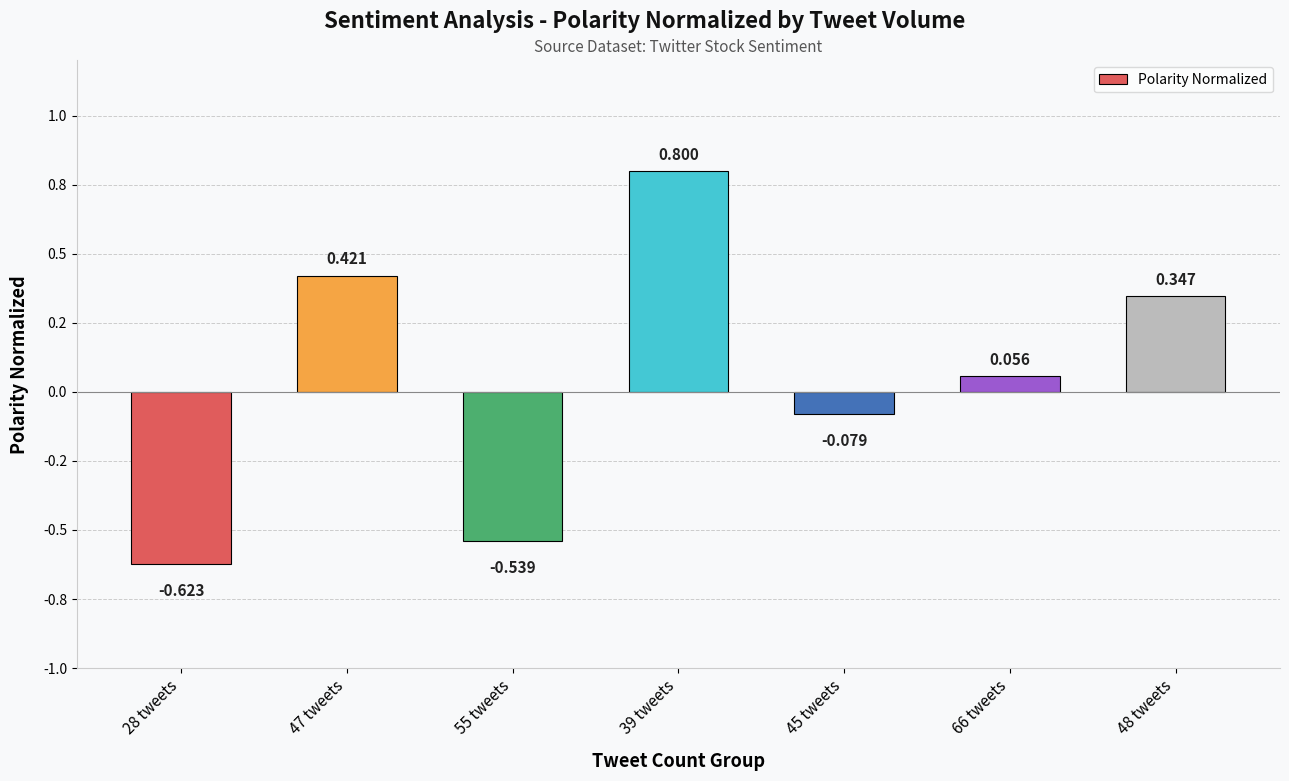

The chart shows a value of 0.4 at 47 tweets. True or false?

True